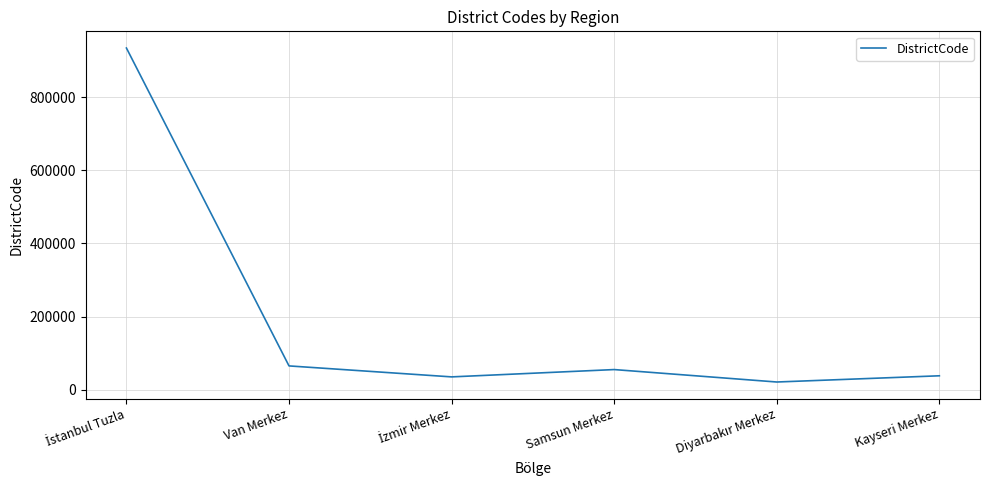

At which category does the data reach its first local peak?

Samsun Merkez